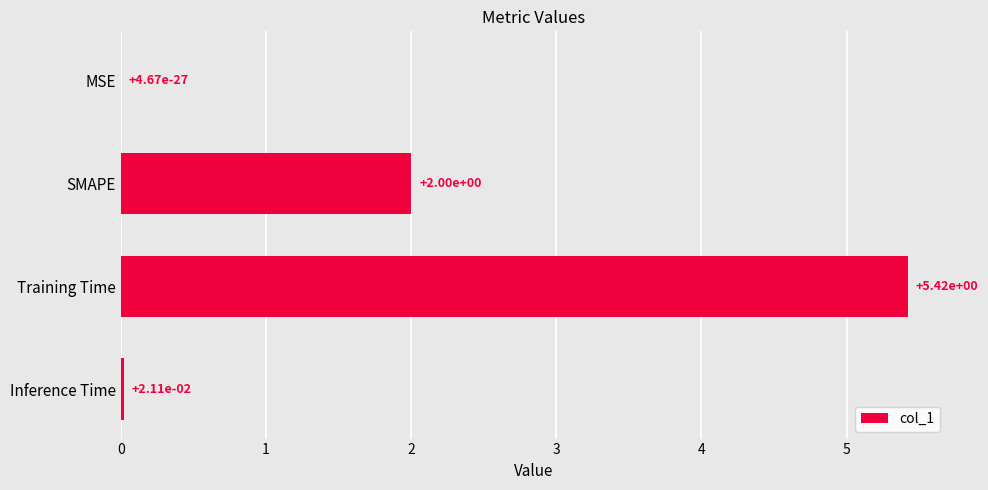

What is the maximum value shown in the chart?

5.4